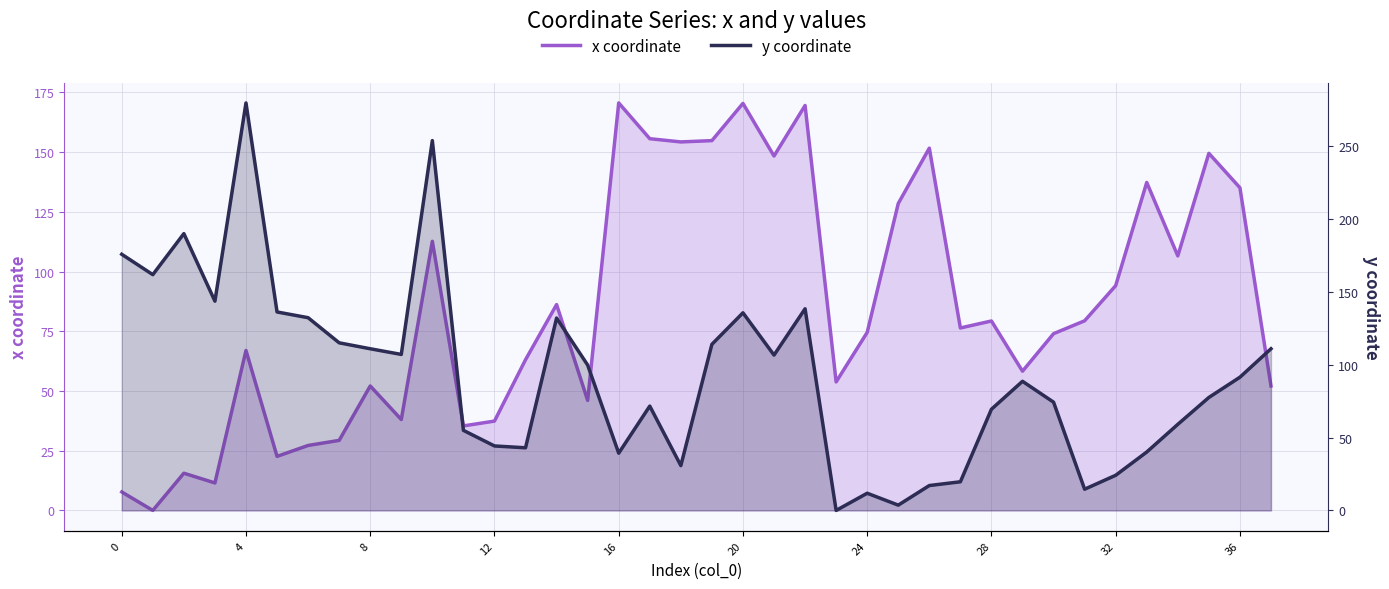

Is the value of y coordinate at 18 greater than the value of x coordinate at 27?

No